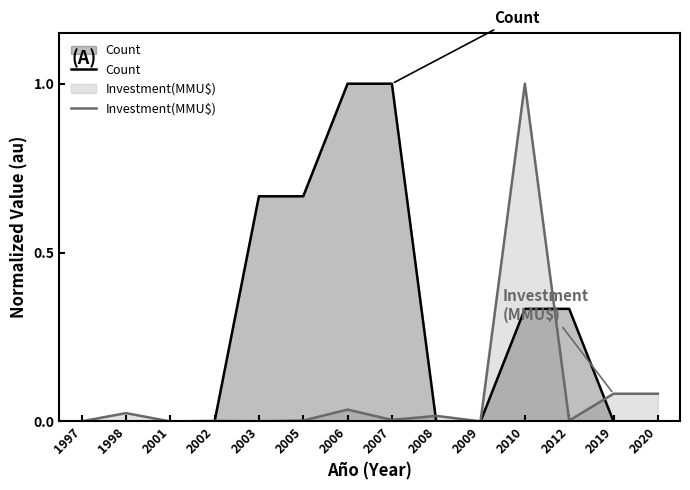

What are all the series names shown in the legend?

Count, Investment(MMU$)